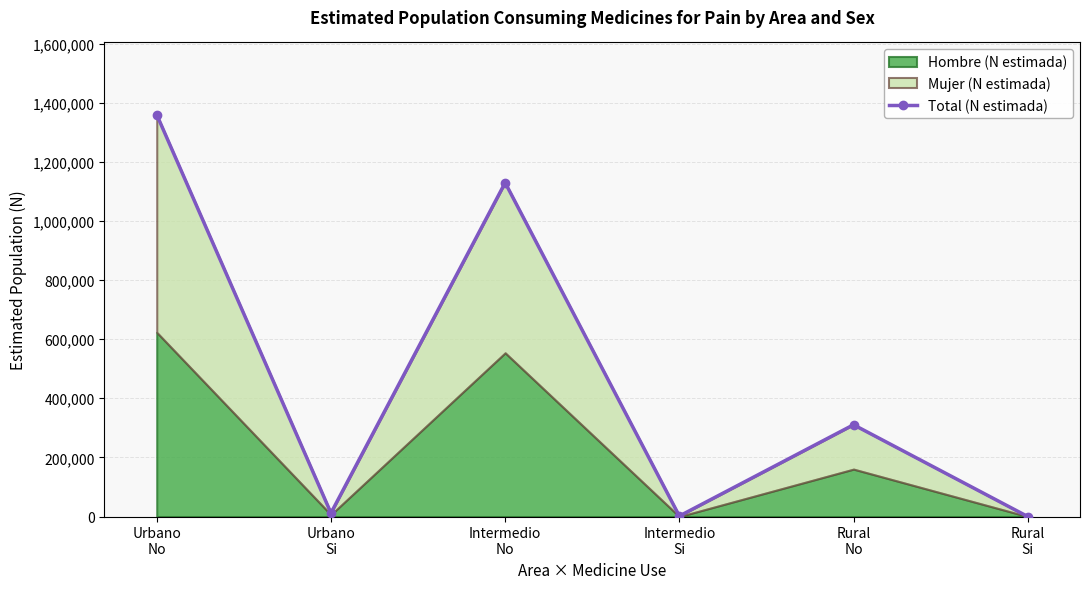

Count the number of categories in the chart.

6